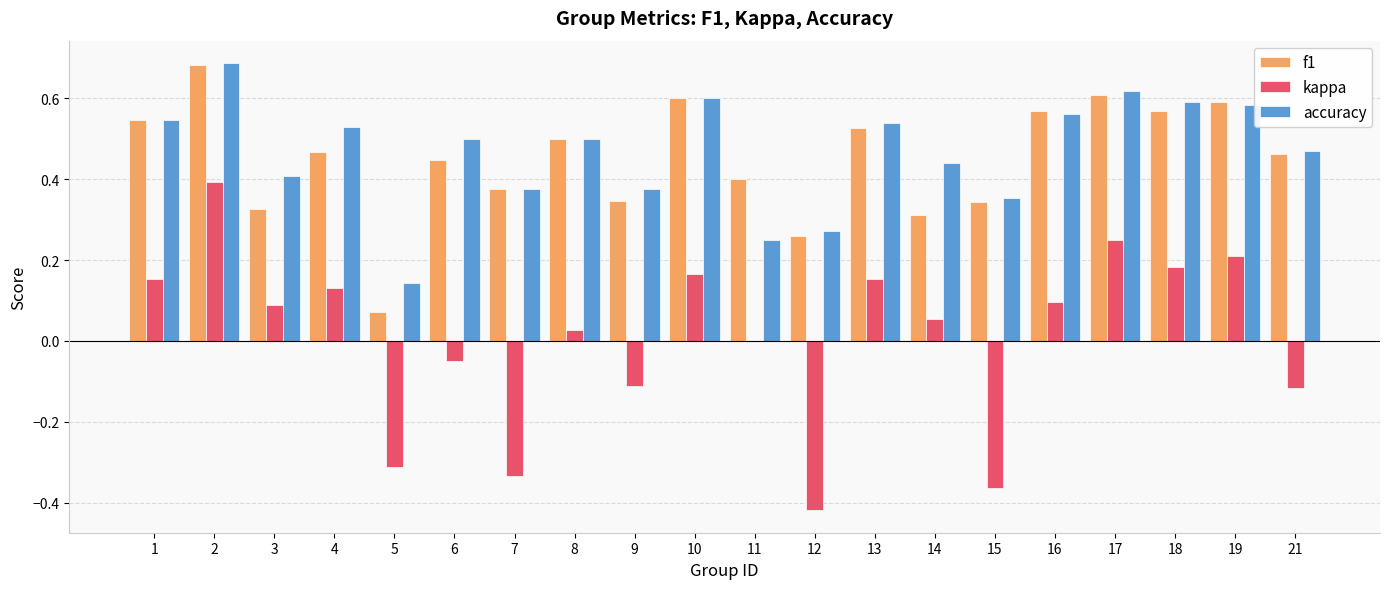

Between 6 and 16, which series saw the biggest shift?

kappa